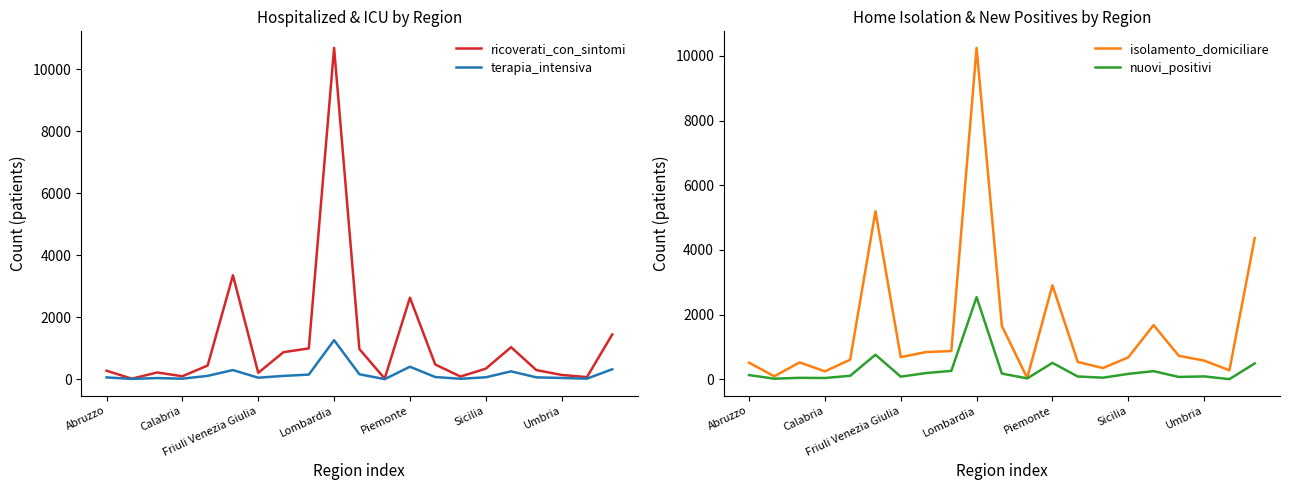

How many values in the isolamento_domiciliare series exceed 681?

10